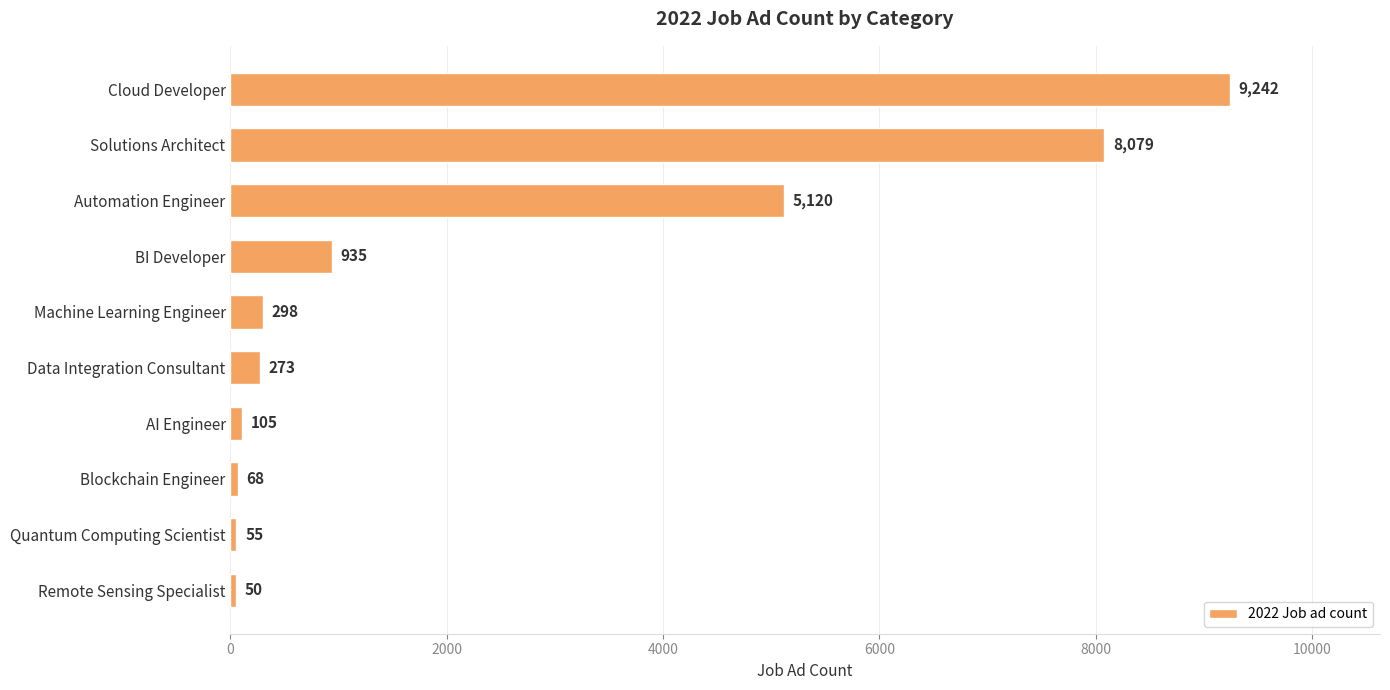

Reading bottom to top, list all the values displayed in this chart.

50	55	68	105	273	298	935	5120	8079	9242